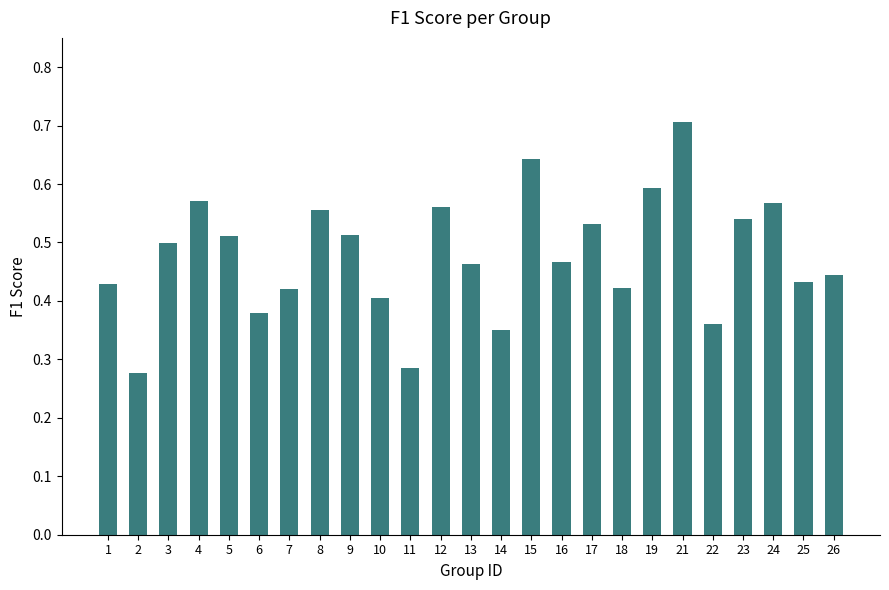

How many values are between 0 and 1?

25